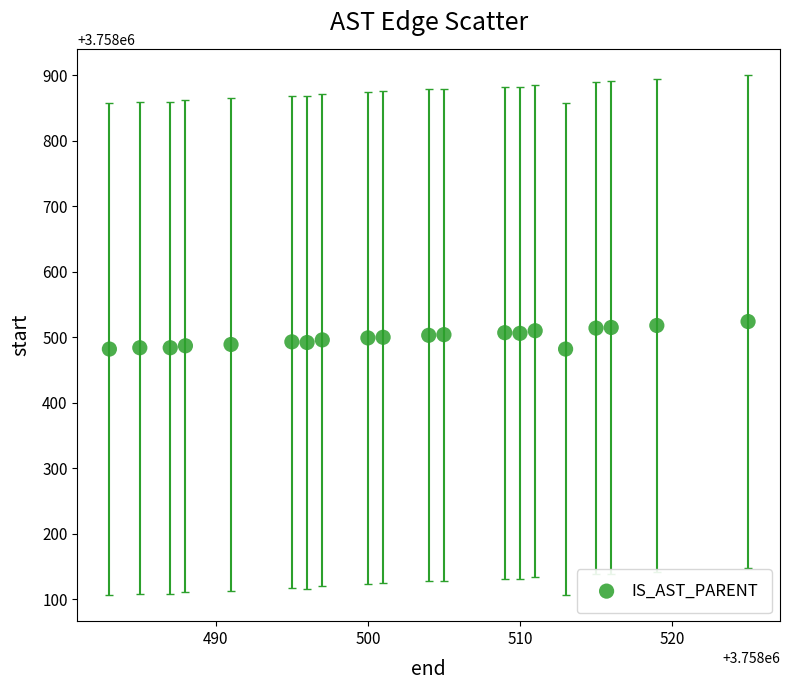

What is the range of X values (max minus min)?

42